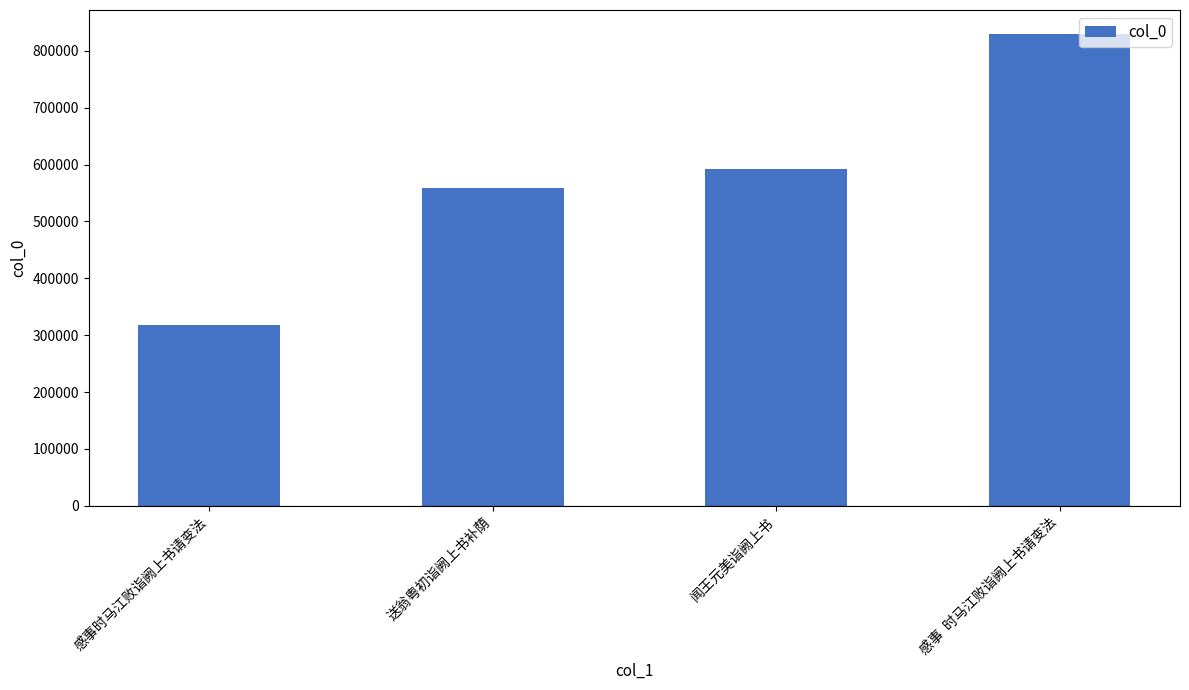

Is it true that the value at 感事时马江败诣阙上书请变法 is 317964?

True